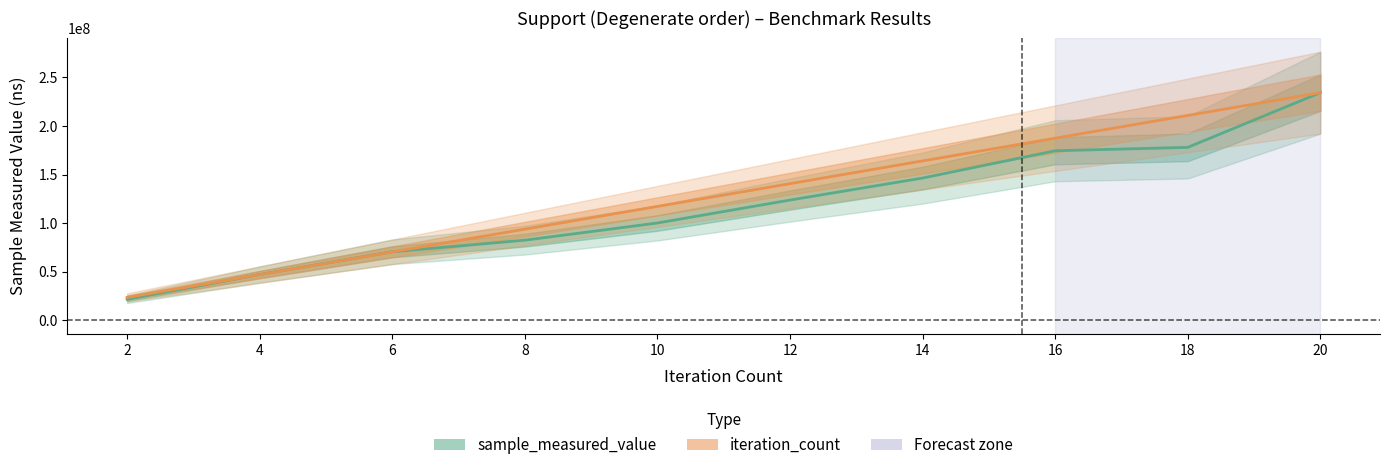

What are all the series names shown in the legend?

sample_measured_value, iteration_count